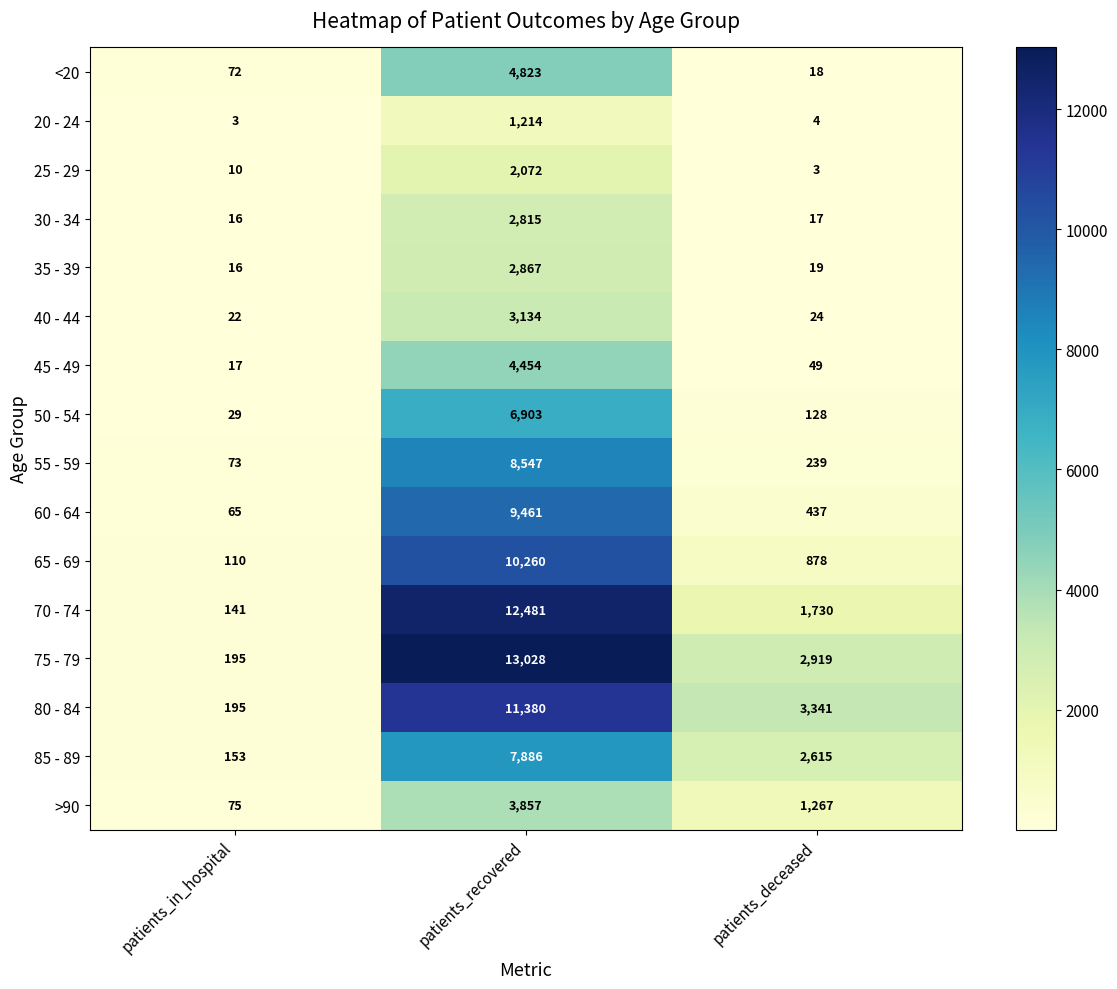

The 85 - 89 series shows 2615 at patients_deceased. True or false?

True